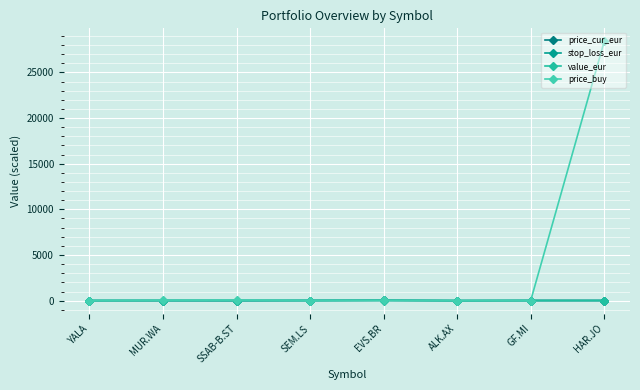

What is the label of the 3rd point from the left?

SSAB-B.ST